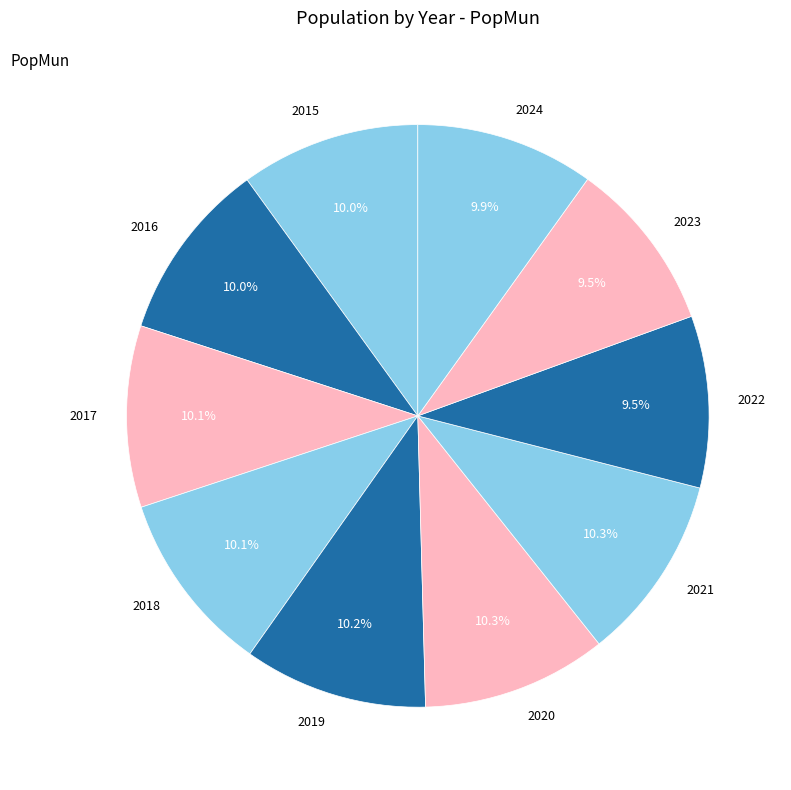

To the nearest percent, what percentage of the pie is 2017?

10%